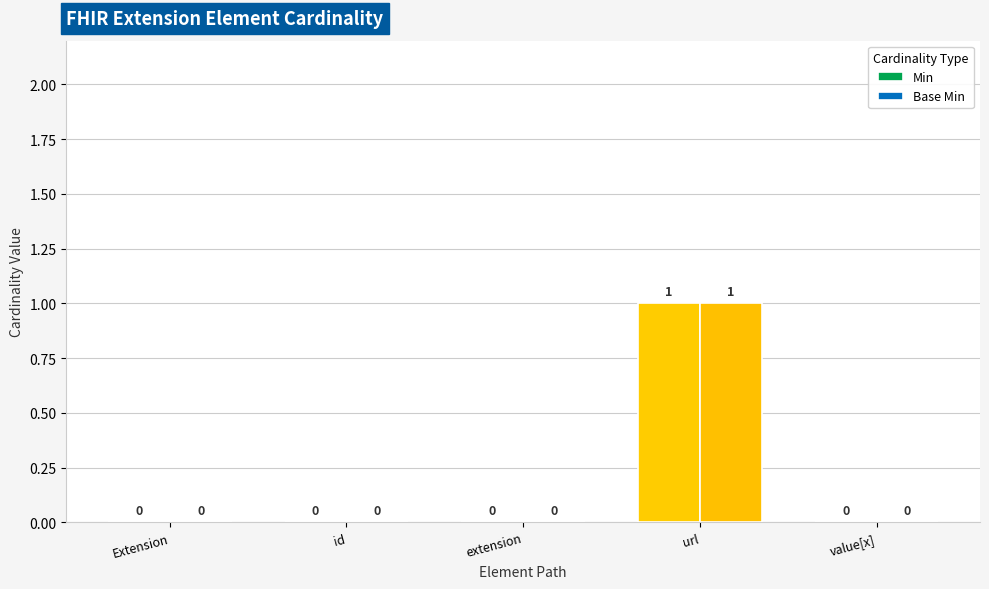

At which category does the chart reach its peak across all series?

url